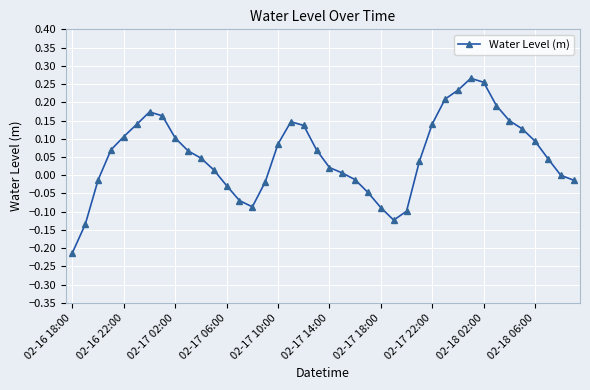

What is the sum of all values?

2.2